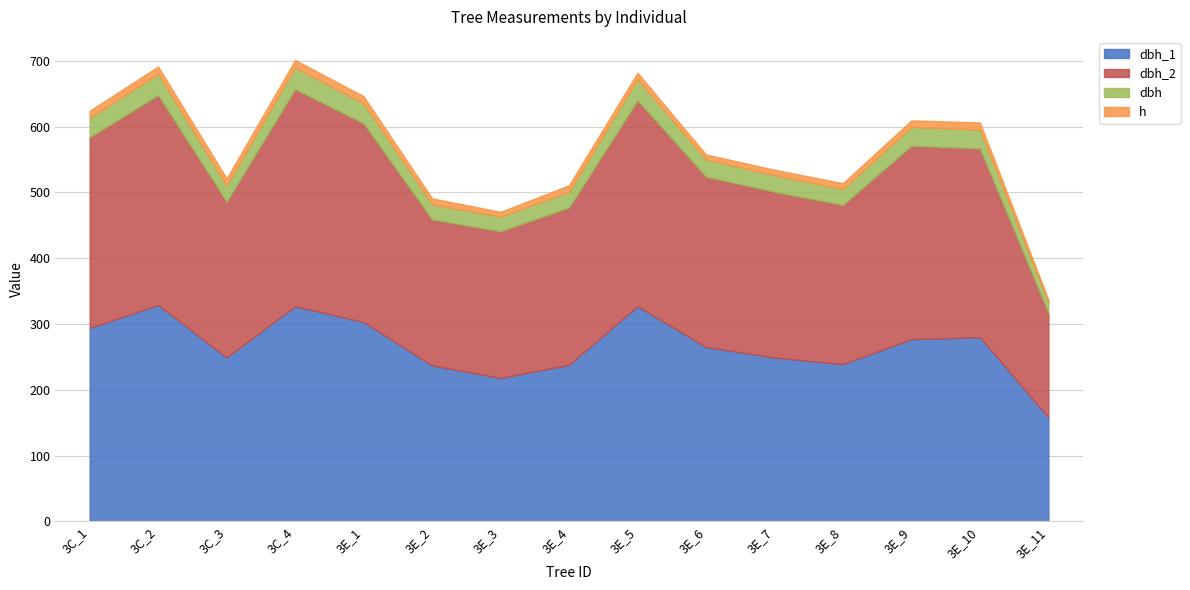

How many lines are shown in the chart?

4